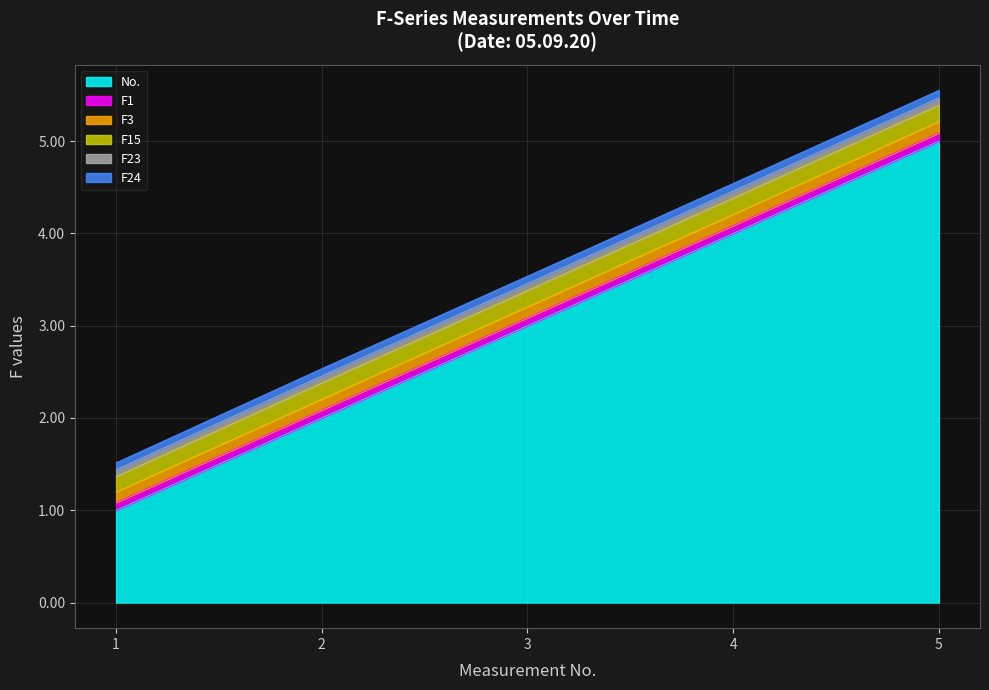

At 5, list the series in order from largest to smallest.

No., F15, F3, F1, F24, F23